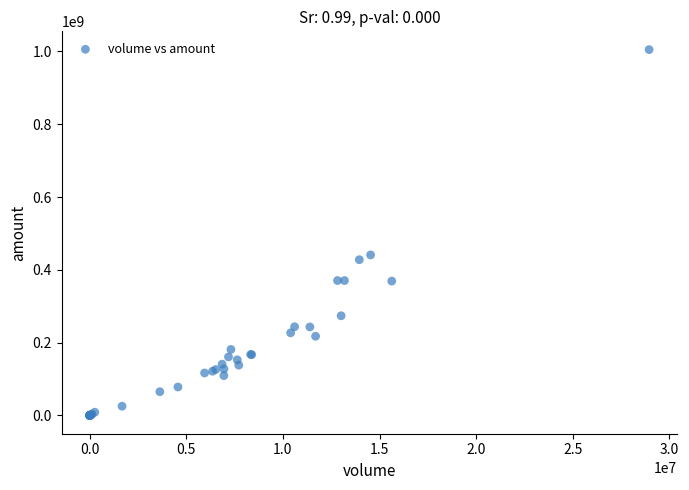

What Y value in the scatter plot is closest to 502587538?

441074656